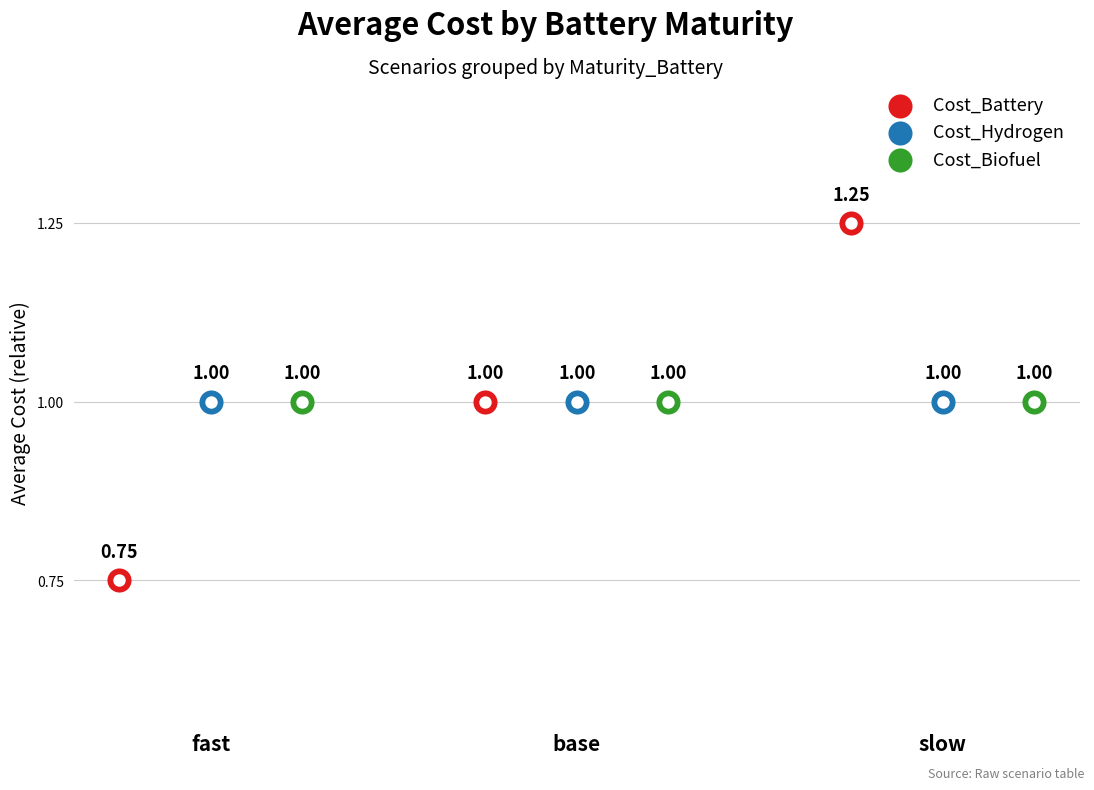

Which series contains the highest Y value?

Cost_Battery